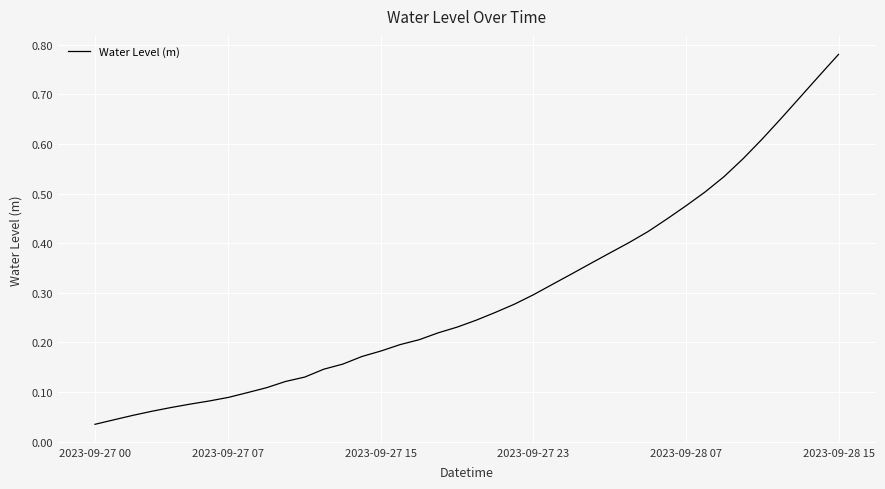

Reading left to right, extract all data points from this chart.

0.0	0.0	0.1	0.1	0.1	0.1	0.1	0.1	0.1	0.1	0.1	0.1	0.1	0.2	0.2	0.2	0.2	0.2	0.2	0.2	0.2	0.3	0.3	0.3	0.3	0.3	0.4	0.4	0.4	0.4	0.4	0.5	0.5	0.5	0.6	0.6	0.7	0.7	0.7	0.8